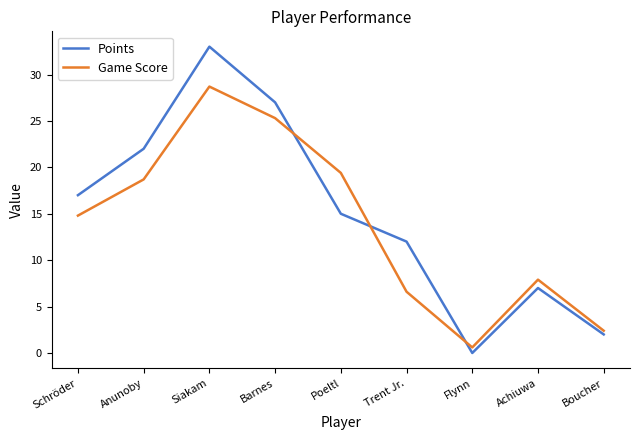

List the labels in order of Game Score value, smallest first.

Flynn, Boucher, Trent Jr., Achiuwa, Schröder, Anunoby, Poeltl, Barnes, Siakam